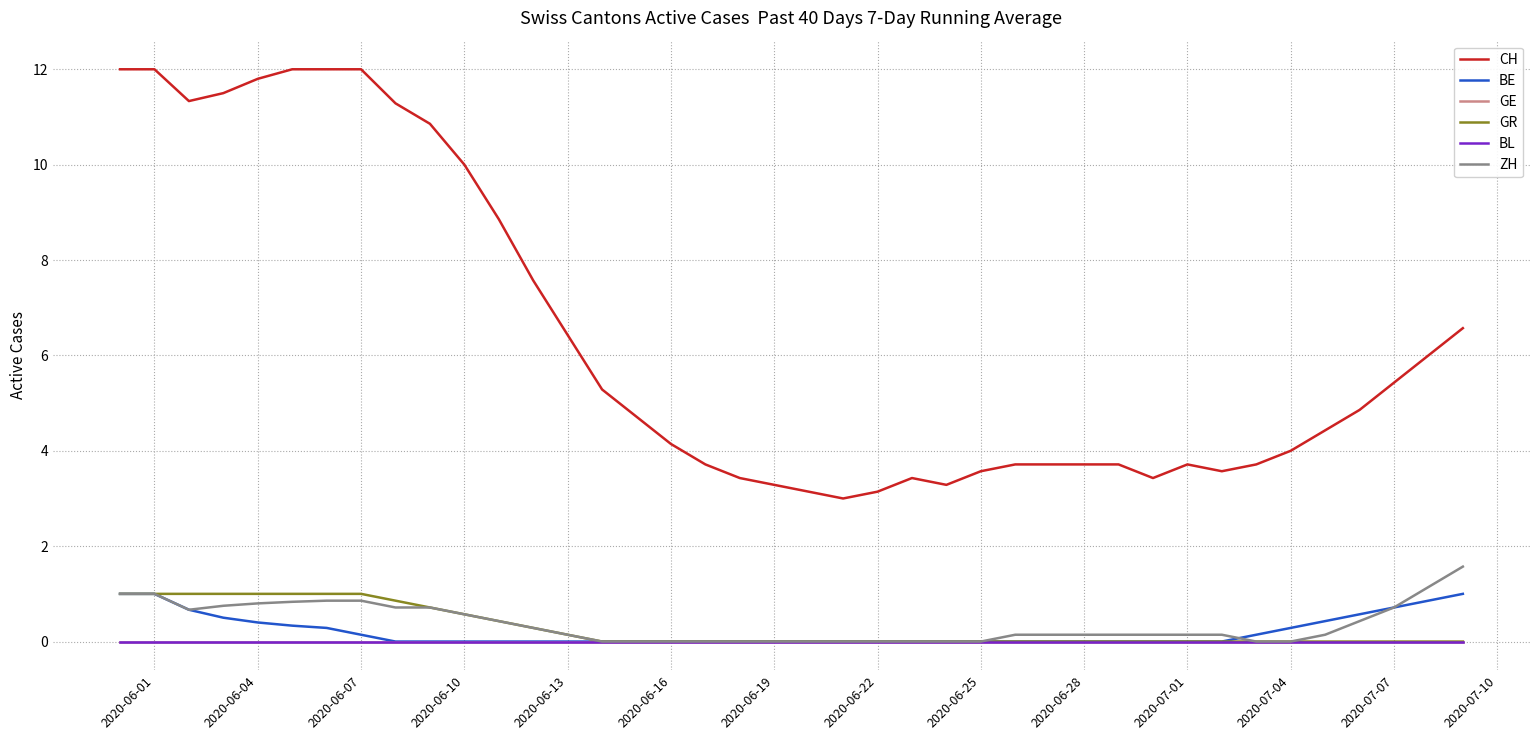

At which label does BE reach its peak?

2020-06-01